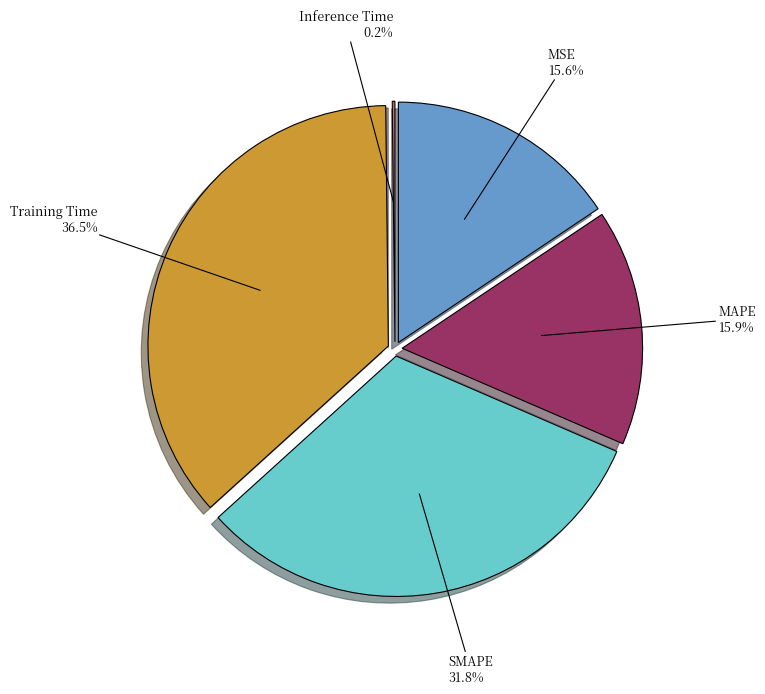

True or false: Training Time accounts for 37% of the total.

True